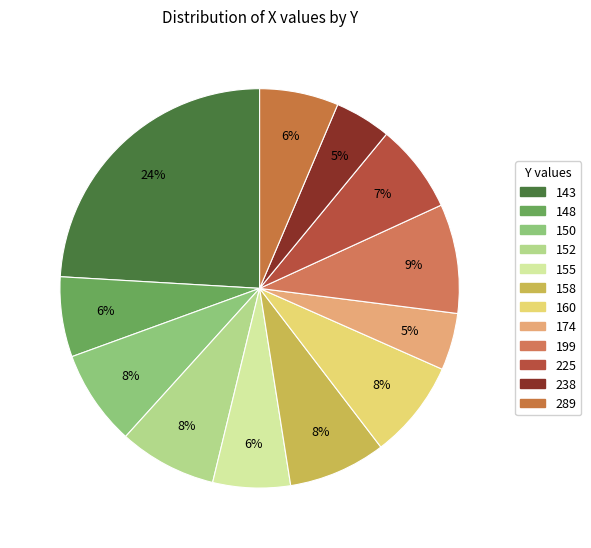

Is it true that 158 is 2% of the pie?

False